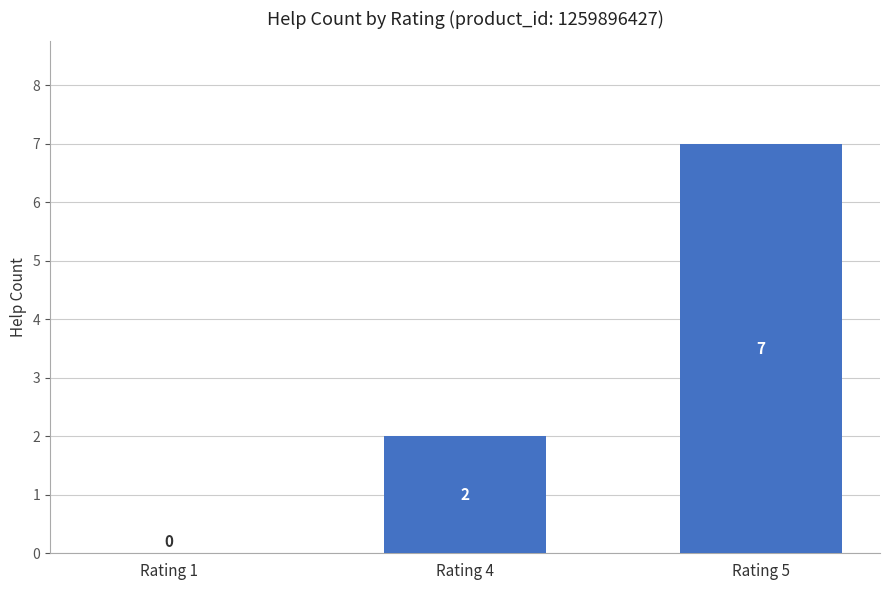

Between Rating 4 and Rating 5, which is larger?

Rating 5